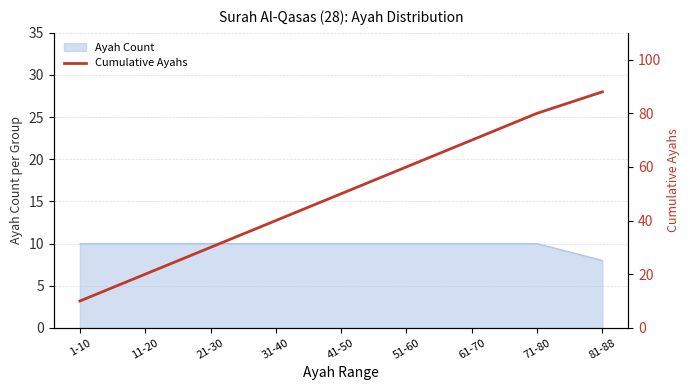

What is the value of the 5th point from the left?

50